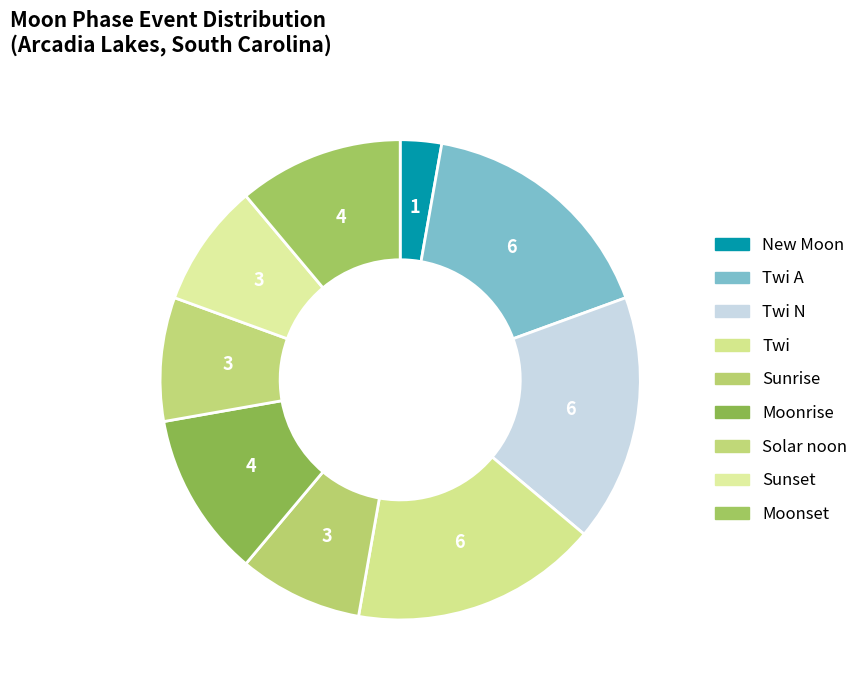

Does any single category account for the majority?

No